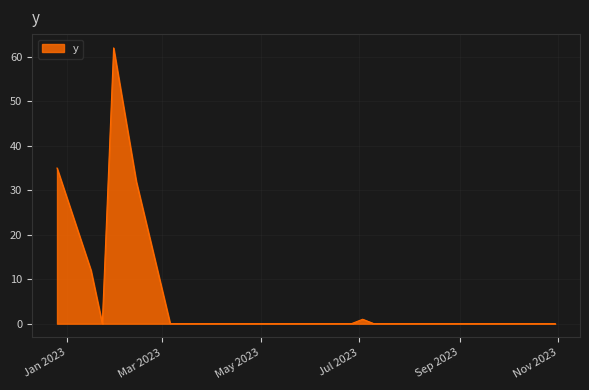

What is the maximum value shown in the chart?

62